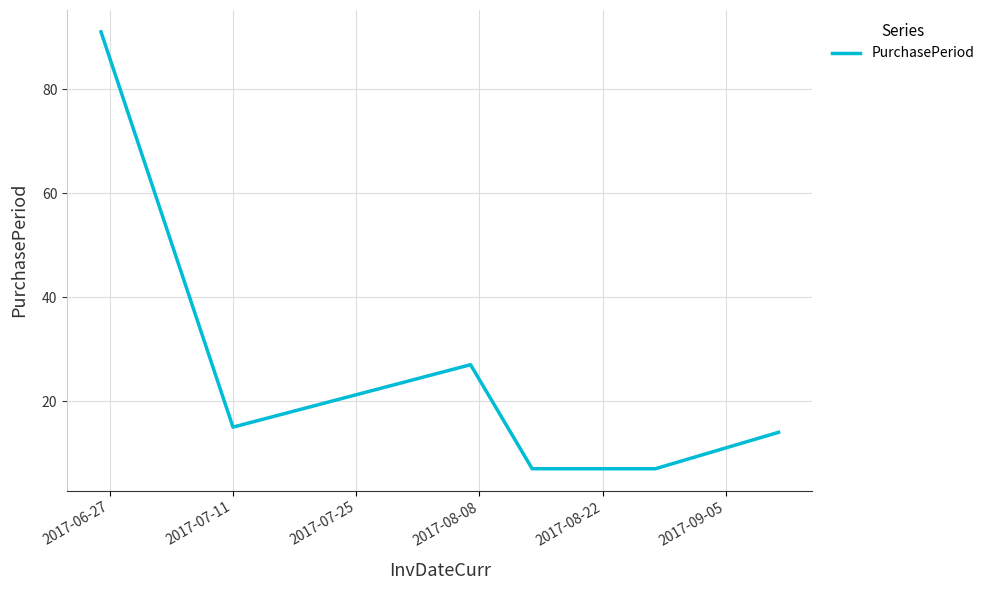

Does the chart display data point markers on the line(s)?

No